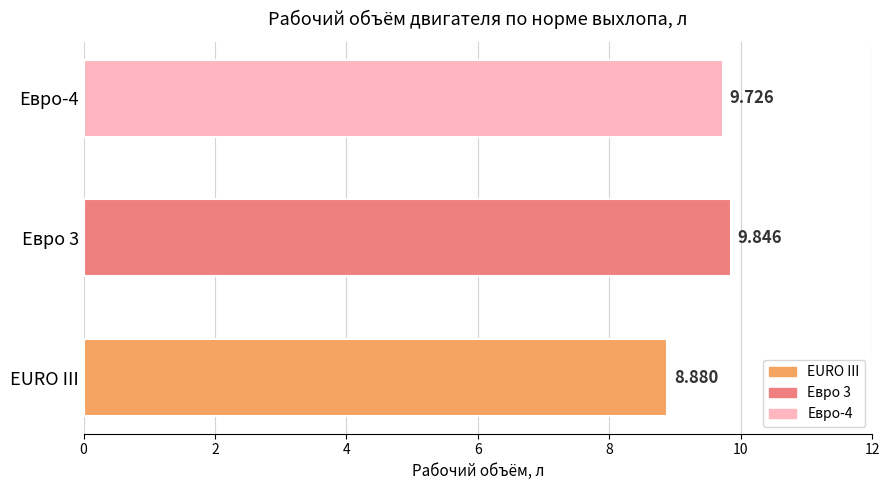

The chart shows a value of 9.7 at Евро-4. True or false?

True